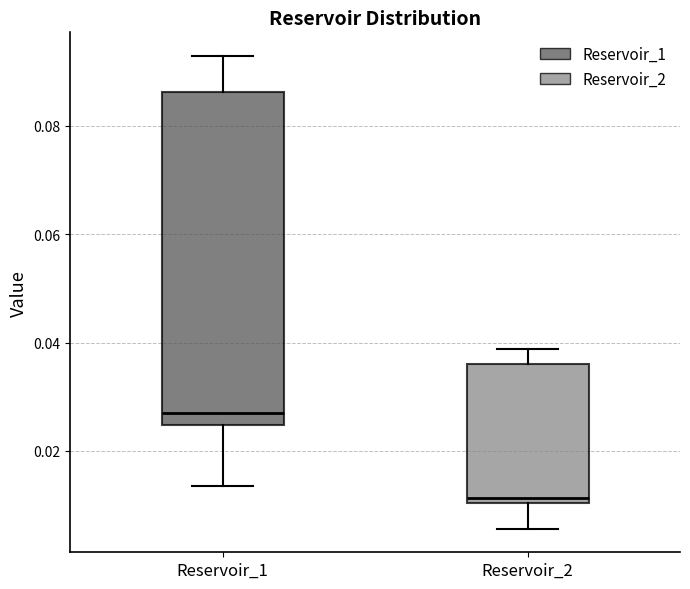

Which box is the tallest, from its lower edge to its upper edge?

Reservoir_1